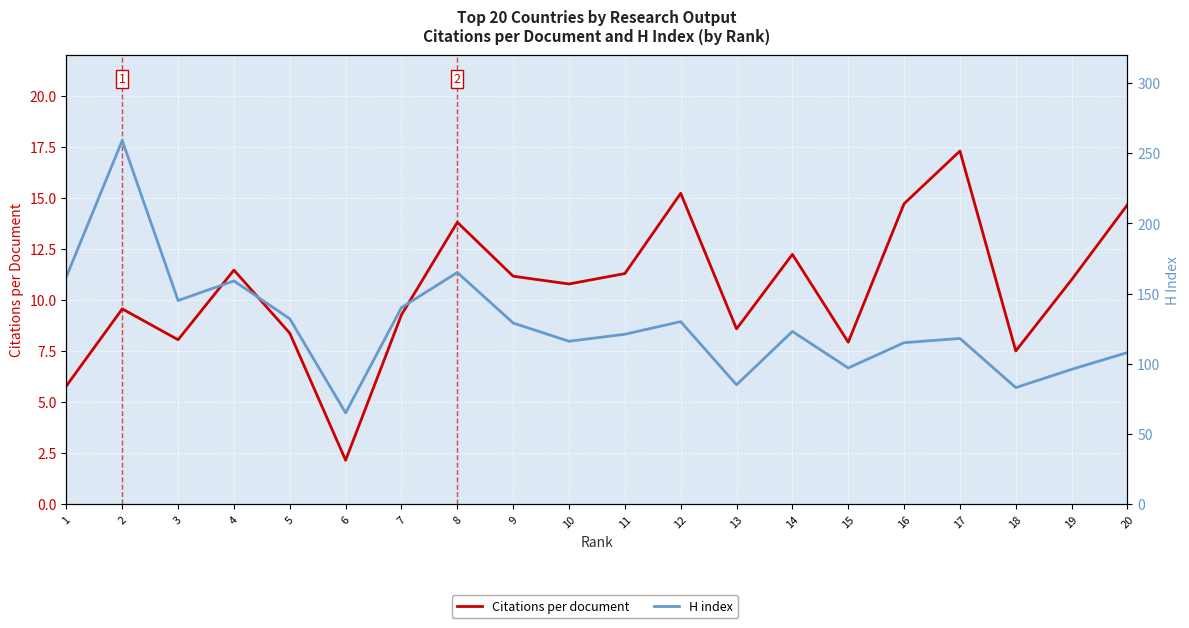

Which category has the lowest value in the H index series?

6